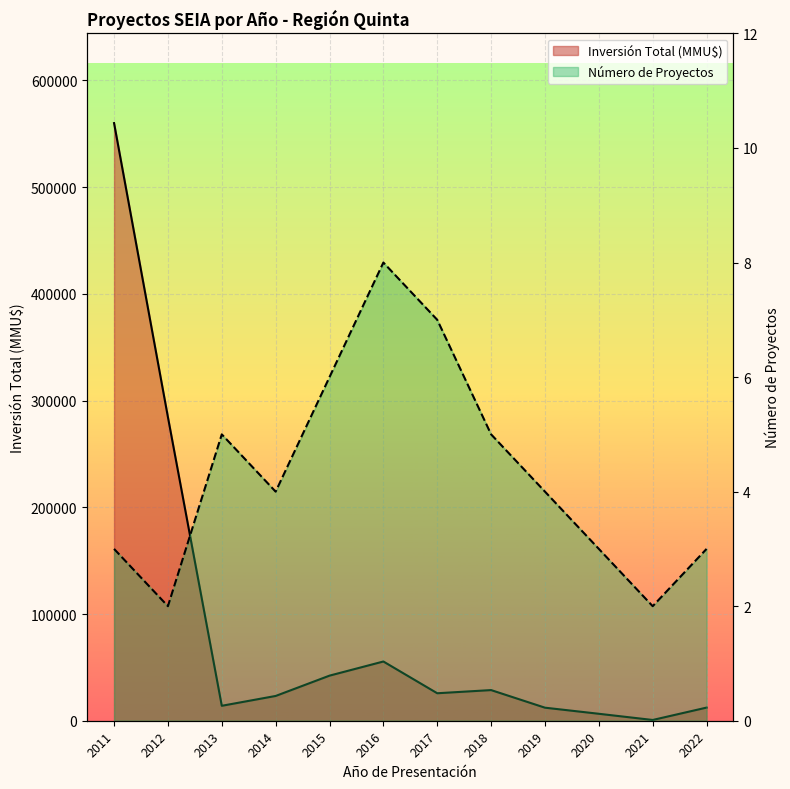

True or false: Número de Proyectos and Inversión Total (MMU$) cross at least once.

False